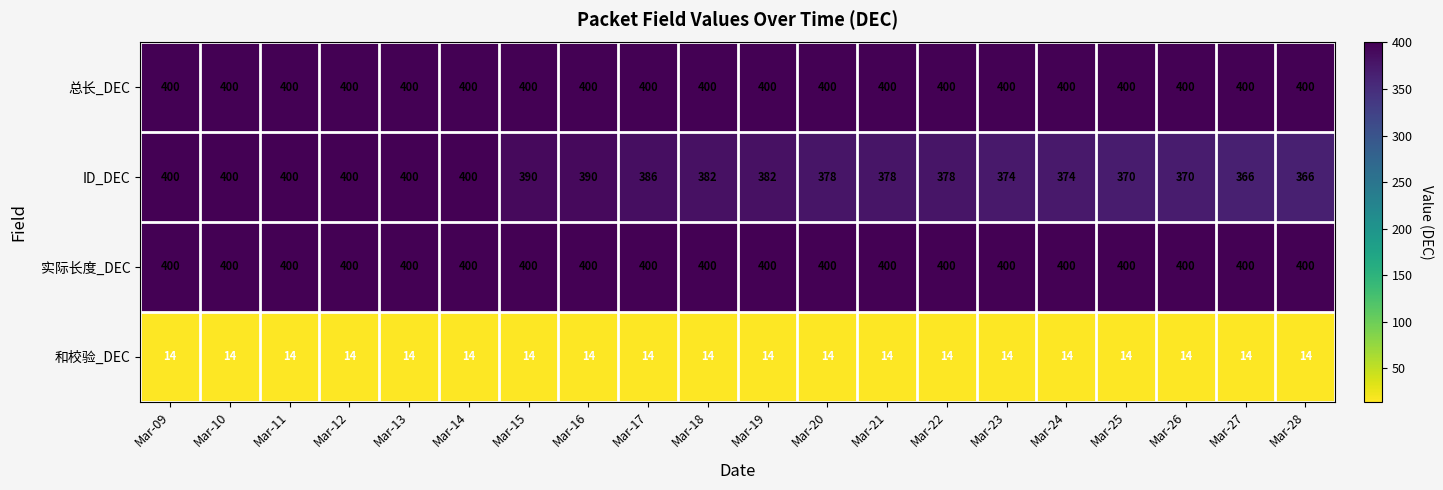

What value does the 总长_DEC series have at Mar-21?

400